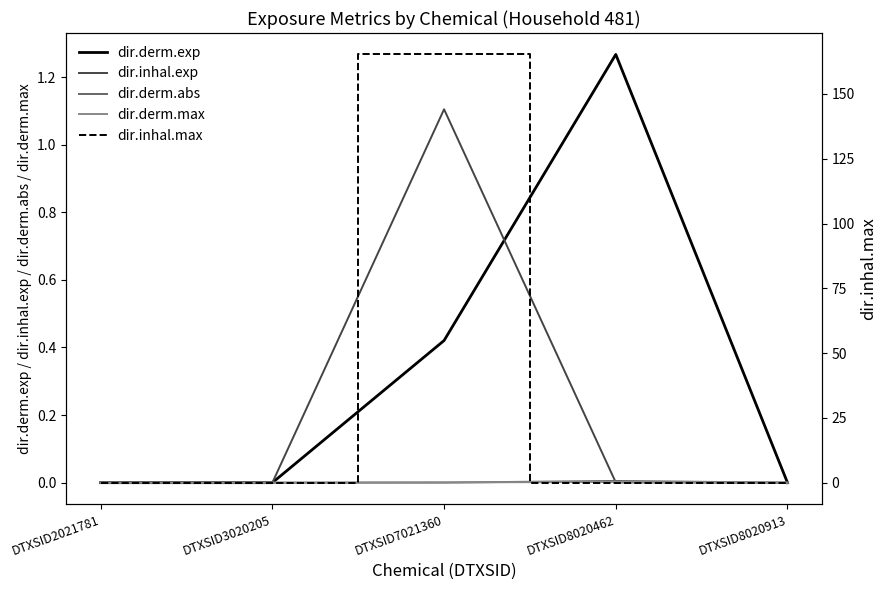

True or false: dir.derm.max and dir.derm.exp intersect in this chart.

False